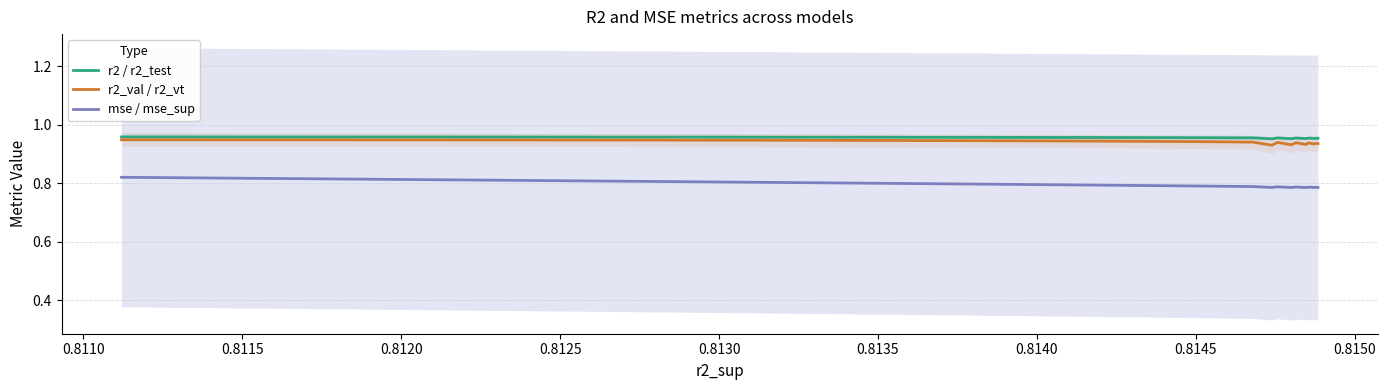

Reading left to right, transcribe all the data shown in this chart.

r2 / r2_test: 1.0	1.0	1.0	1.0	1.0	1.0	1.0	1.0	1.0	1.0	1.0	1.0	1.0	1.0	1.0	1.0	1.0	1.0	1.0	1.0	1.0	1.0	1.0	1.0	1.0
r2_val / r2_vt: 0.9	0.9	0.9	0.9	0.9	0.9	0.9	0.9	0.9	0.9	0.9	0.9	0.9	0.9	0.9	0.9	0.9	0.9	0.9	0.9	0.9	0.9	0.9	0.9	0.9
mse / mse_sup: 0.8	0.8	0.8	0.8	0.8	0.8	0.8	0.8	0.8	0.8	0.8	0.8	0.8	0.8	0.8	0.8	0.8	0.8	0.8	0.8	0.8	0.8	0.8	0.8	0.8